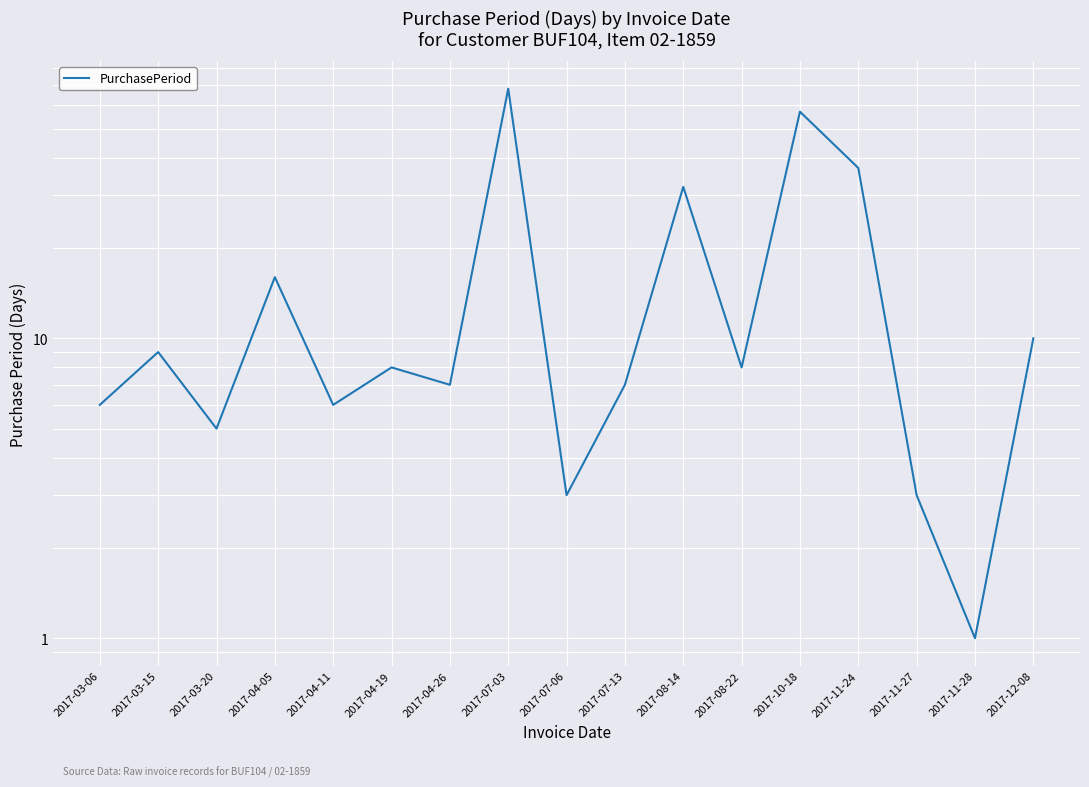

What is the minimum value shown in the chart?

1